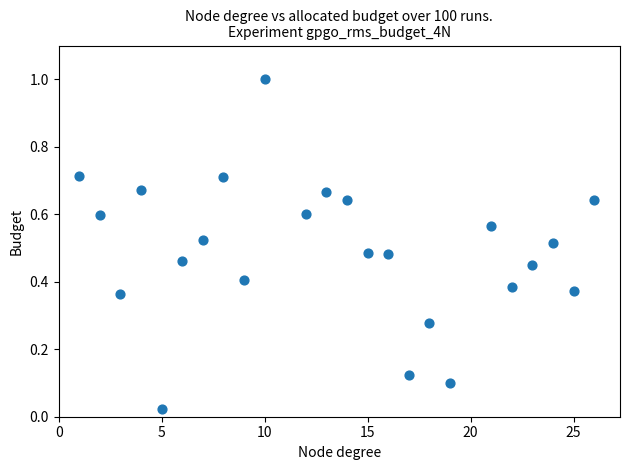

What is the range of Y values (max minus min)?

1.0